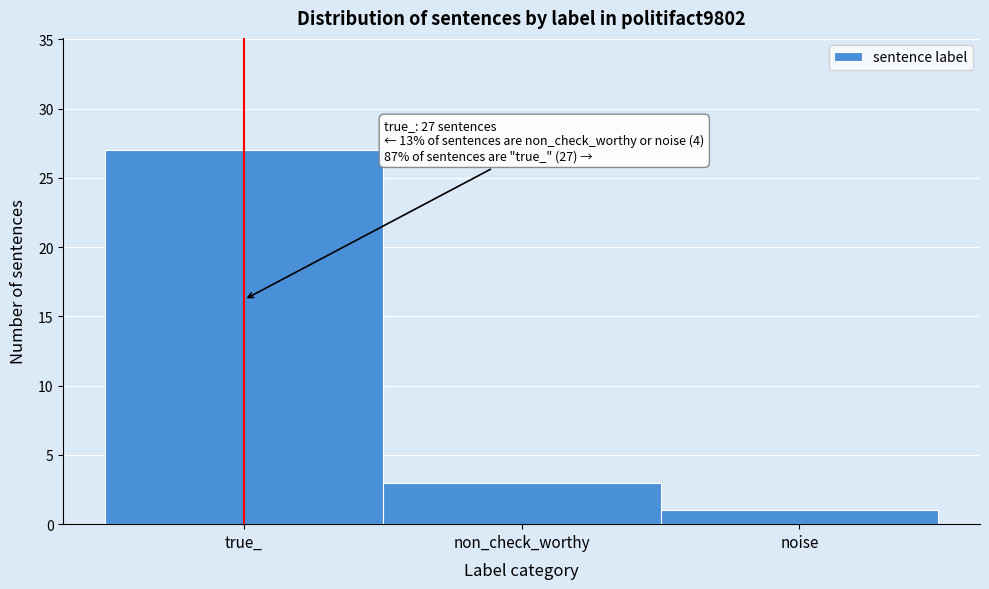

Reading left to right, extract all data points from this chart.

27	3	1